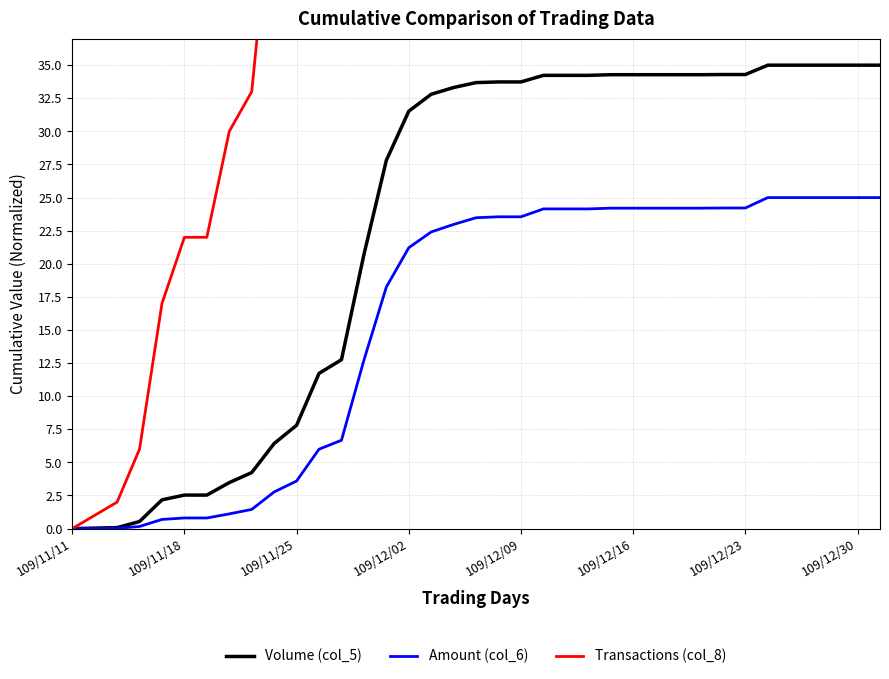

The Transactions (col_8) series shows 217.0 at 24. True or false?

True